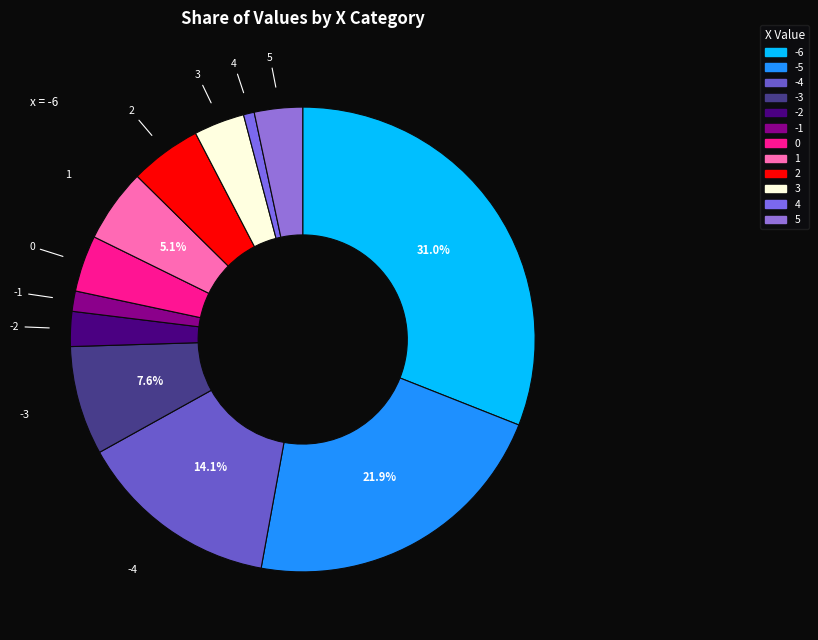

How many segments does this pie chart have?

12